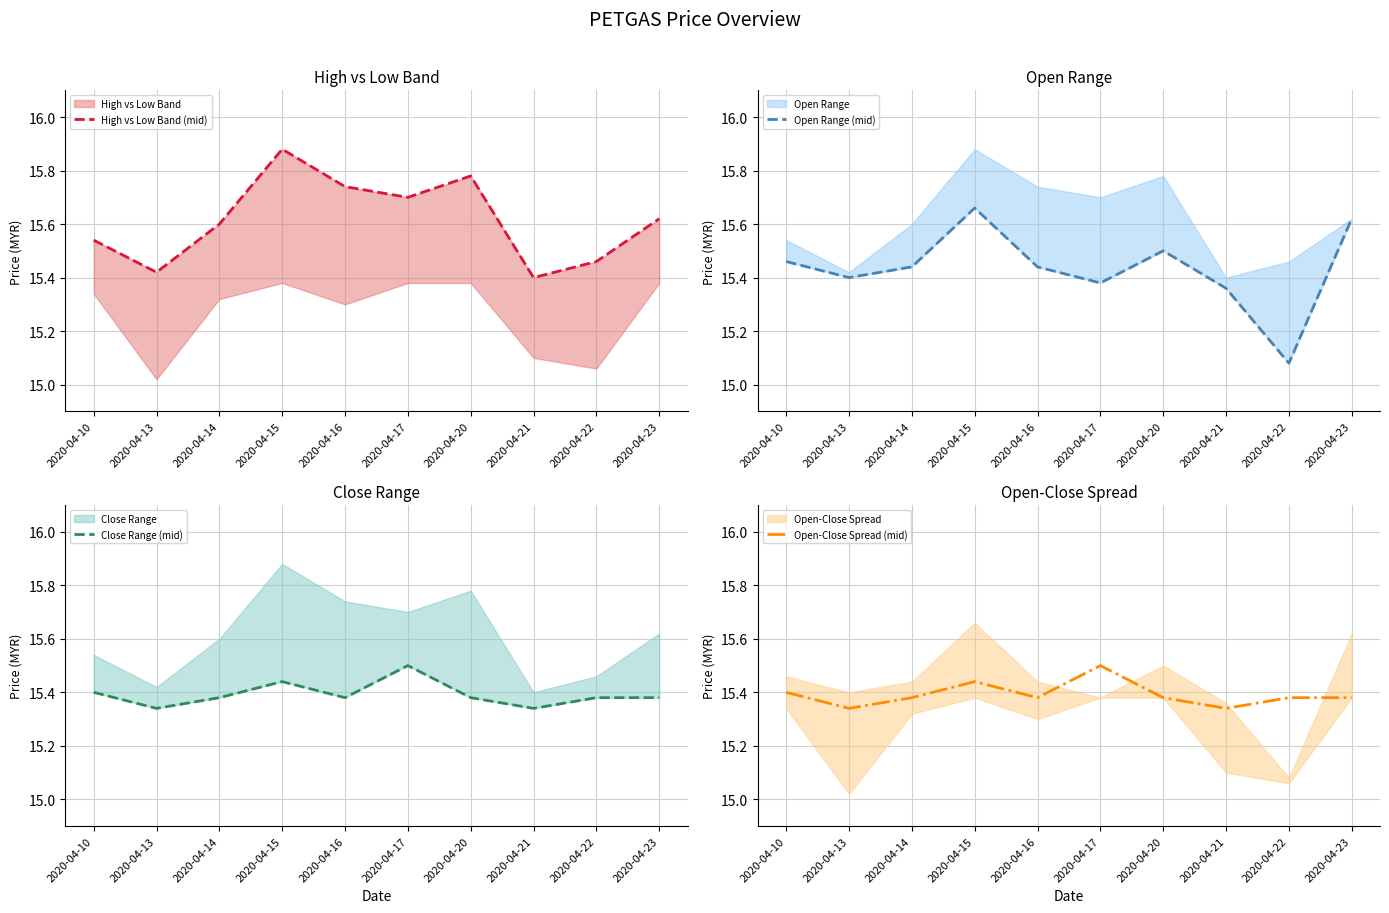

Which series ends up on top after the final intersection of Open Range (mid) and Close Range (mid)?

Open Range (mid)